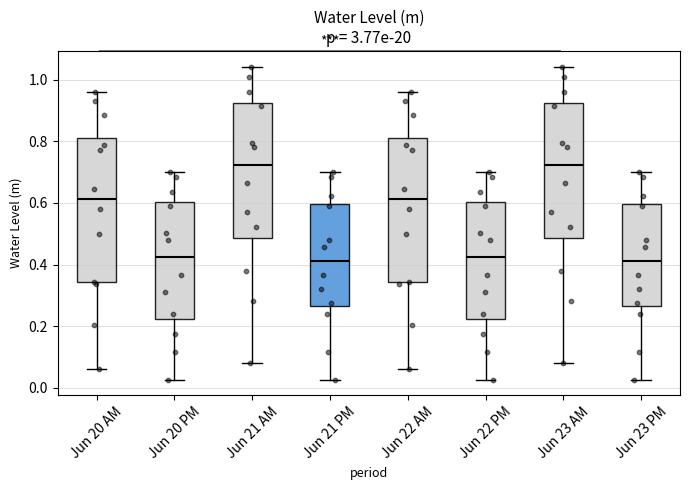

Reading left to right, transcribe this box plot: for each box, give where its median line is, the range the box spans, and where its two whiskers end, as read against the y-axis. The values are not printed on the chart, so give them approximately, as read against the axis.

Jun 20 AM: median 0.62, box 0.34 to 0.82, whiskers 0.06 to 0.96
Jun 20 PM: median 0.42, box 0.22 to 0.60, whiskers 0.02 to 0.70
Jun 21 AM: median 0.72, box 0.48 to 0.92, whiskers 0.08 to 1.04
Jun 21 PM: median 0.42, box 0.26 to 0.60, whiskers 0.02 to 0.70
Jun 22 AM: median 0.62, box 0.34 to 0.82, whiskers 0.06 to 0.96
Jun 22 PM: median 0.42, box 0.22 to 0.60, whiskers 0.02 to 0.70
Jun 23 AM: median 0.72, box 0.48 to 0.92, whiskers 0.08 to 1.04
Jun 23 PM: median 0.42, box 0.26 to 0.60, whiskers 0.02 to 0.70